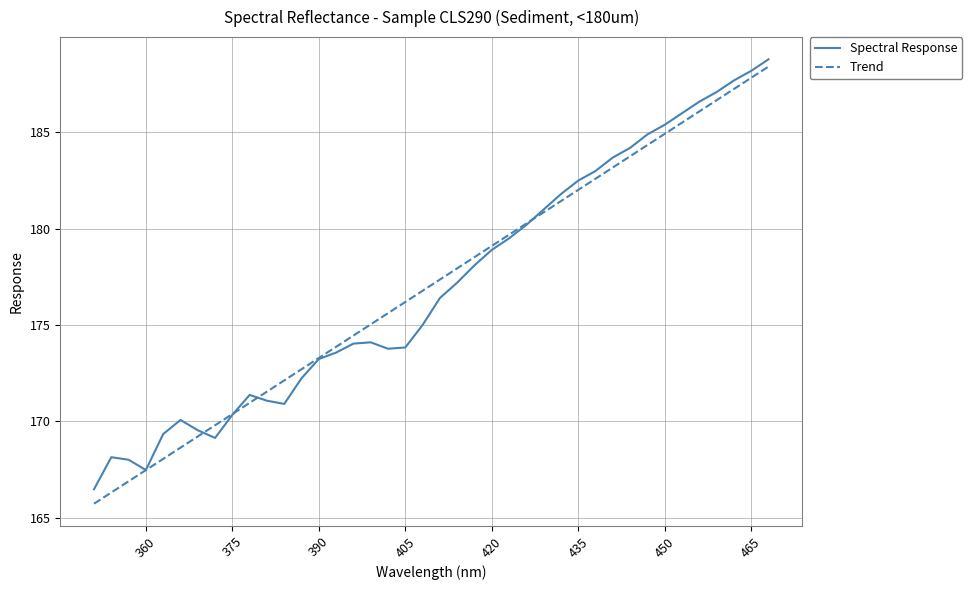

Which series has the widest spread of values?

Trend